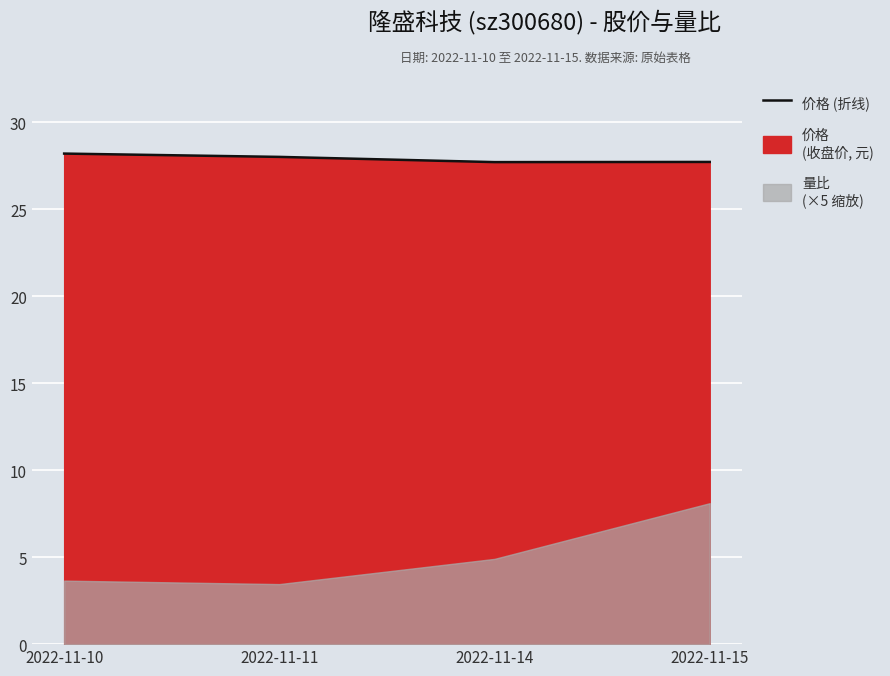

Count the values in the range 27 to 28.

3